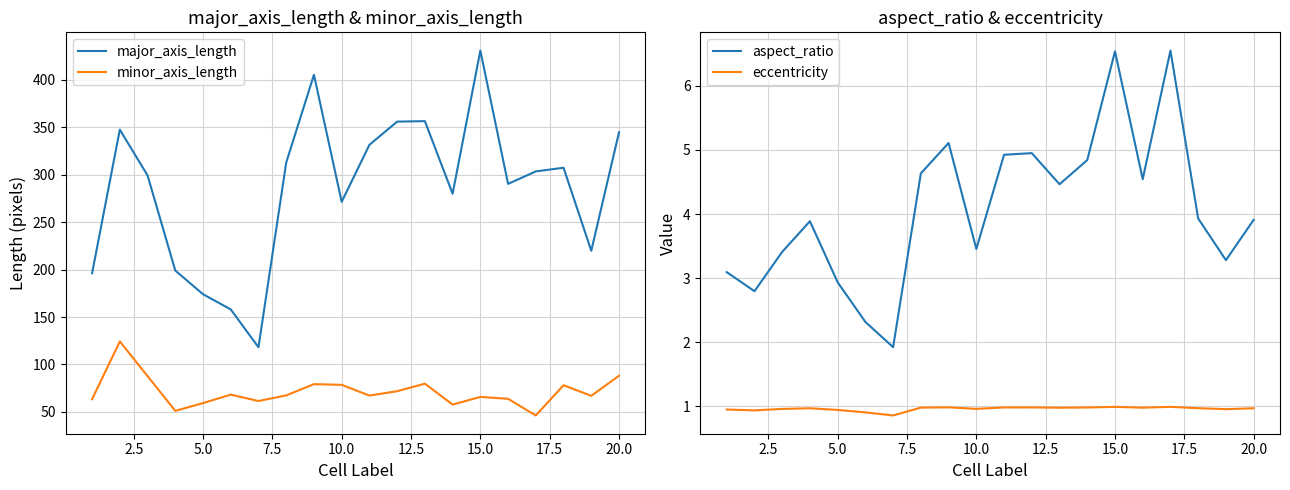

What is the value of the eccentricity point at the 10th from the left?

1.0